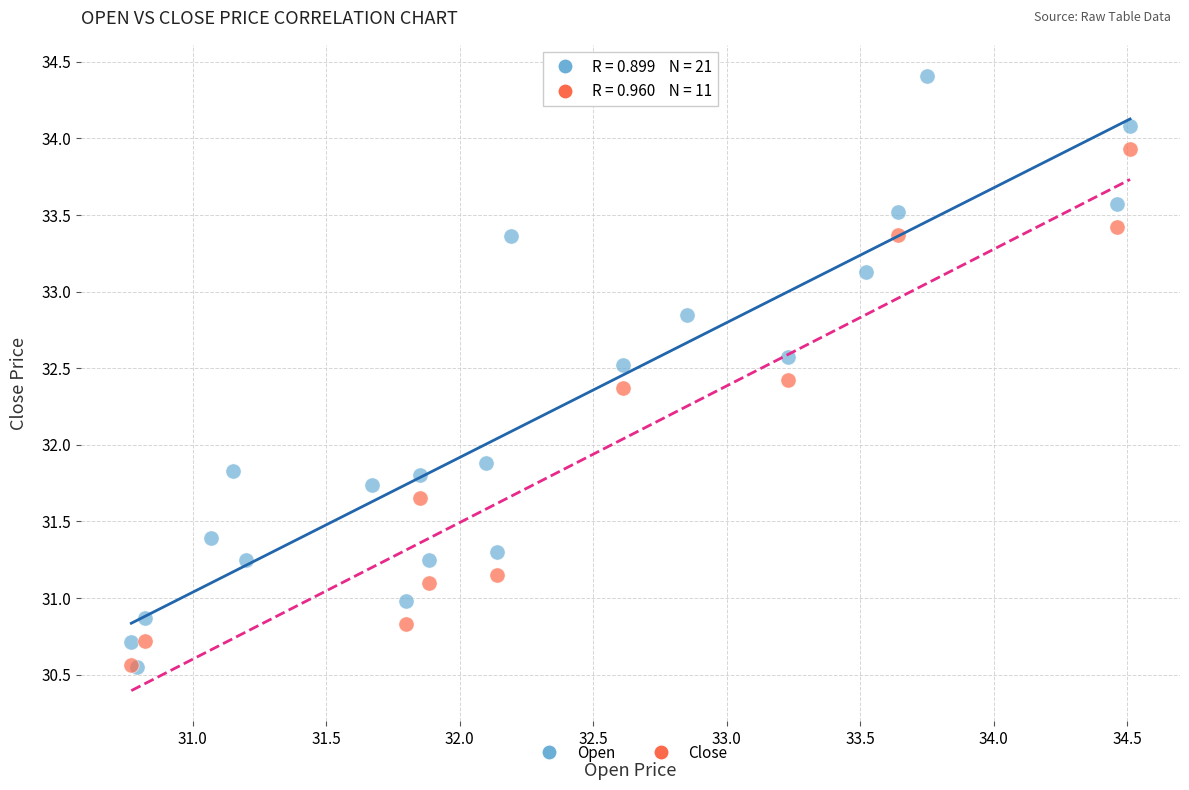

Which series has the widest spread of Y values?

Open